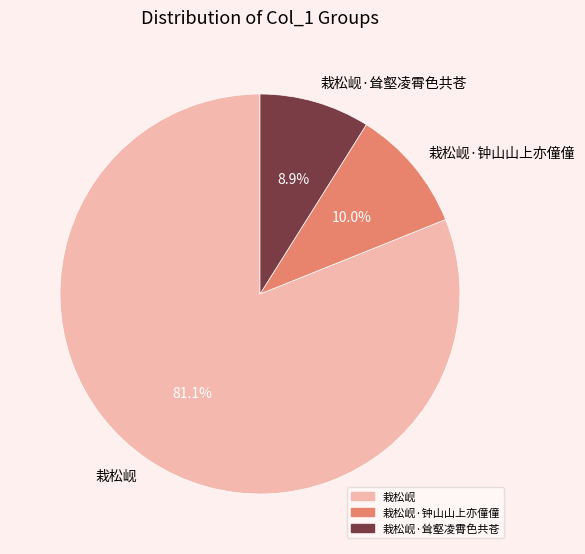

To the nearest percent, what is the difference between the largest and smallest slice percentages?

72%